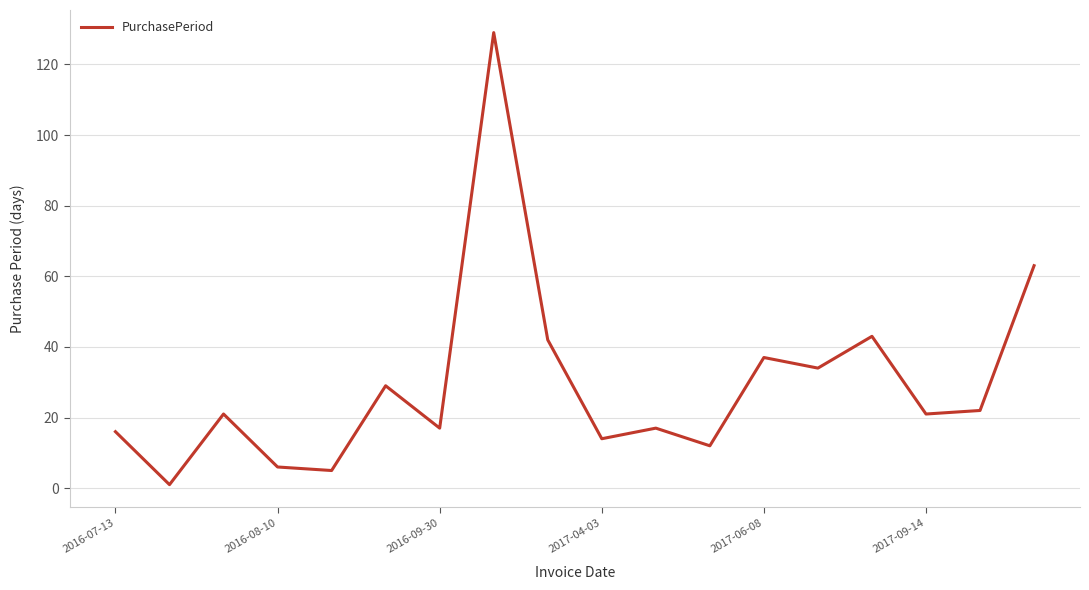

What is the maximum value shown in the chart?

129